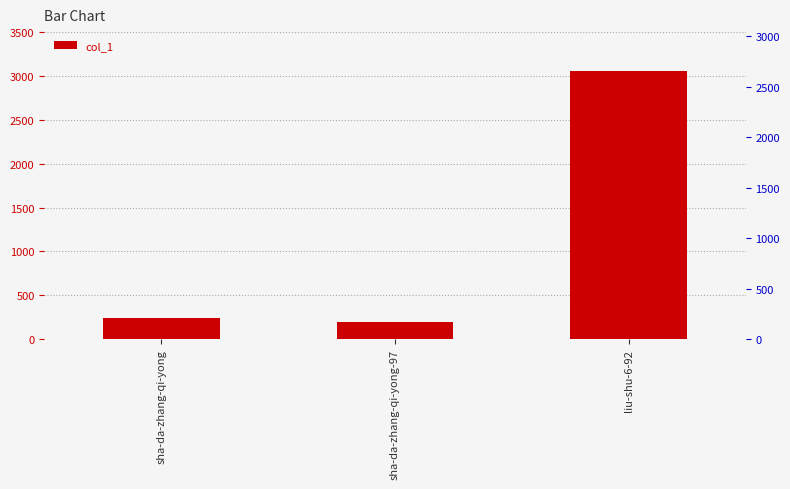

Are the bars horizontal?

No